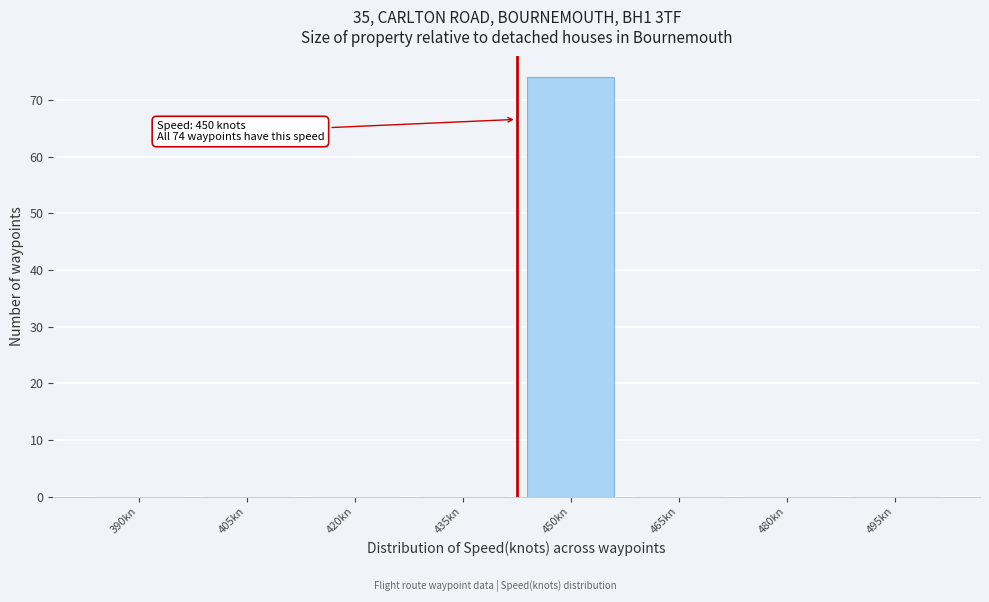

Reading left to right, transcribe all the data shown in this chart.

390kn=0	405kn=0	420kn=0	435kn=0	450kn=74	465kn=0	480kn=0	495kn=0